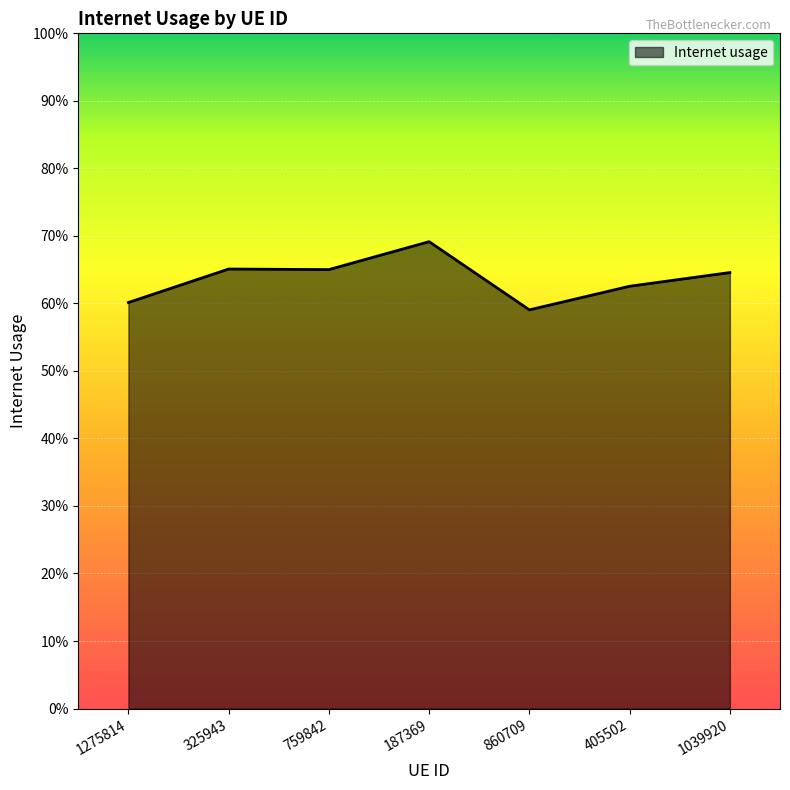

Reading left to right, transcribe all the data shown in this chart.

1275814=0.6	325943=0.7	759842=0.7	187369=0.7	860709=0.6	405502=0.6	1039920=0.6